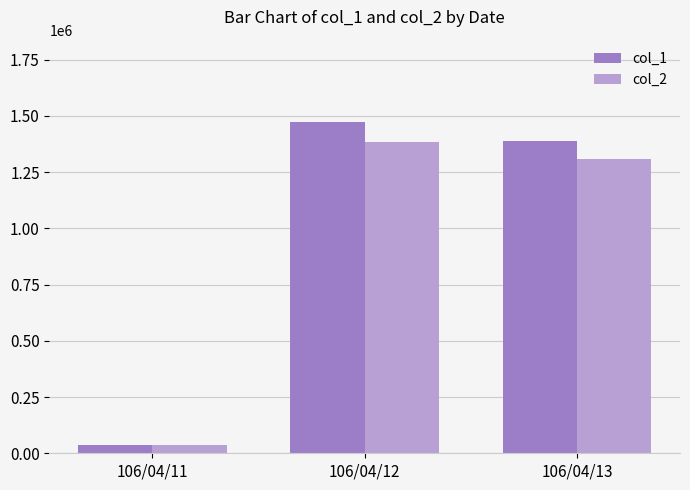

What is the smallest value displayed?

35640